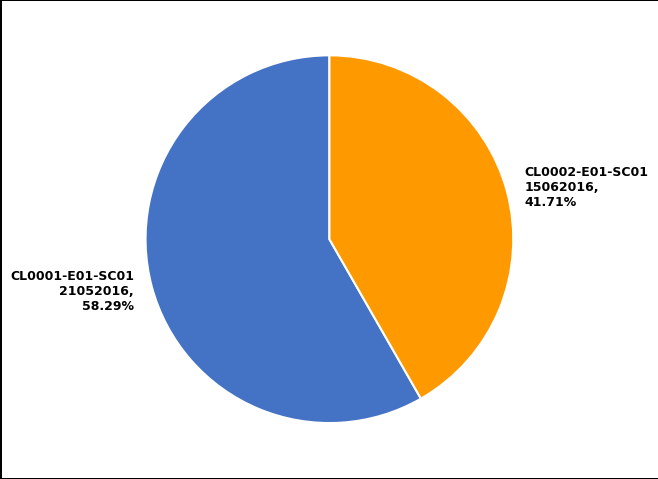

The CL0002-E01-SC01 slice represents 42% of the pie. True or false?

True